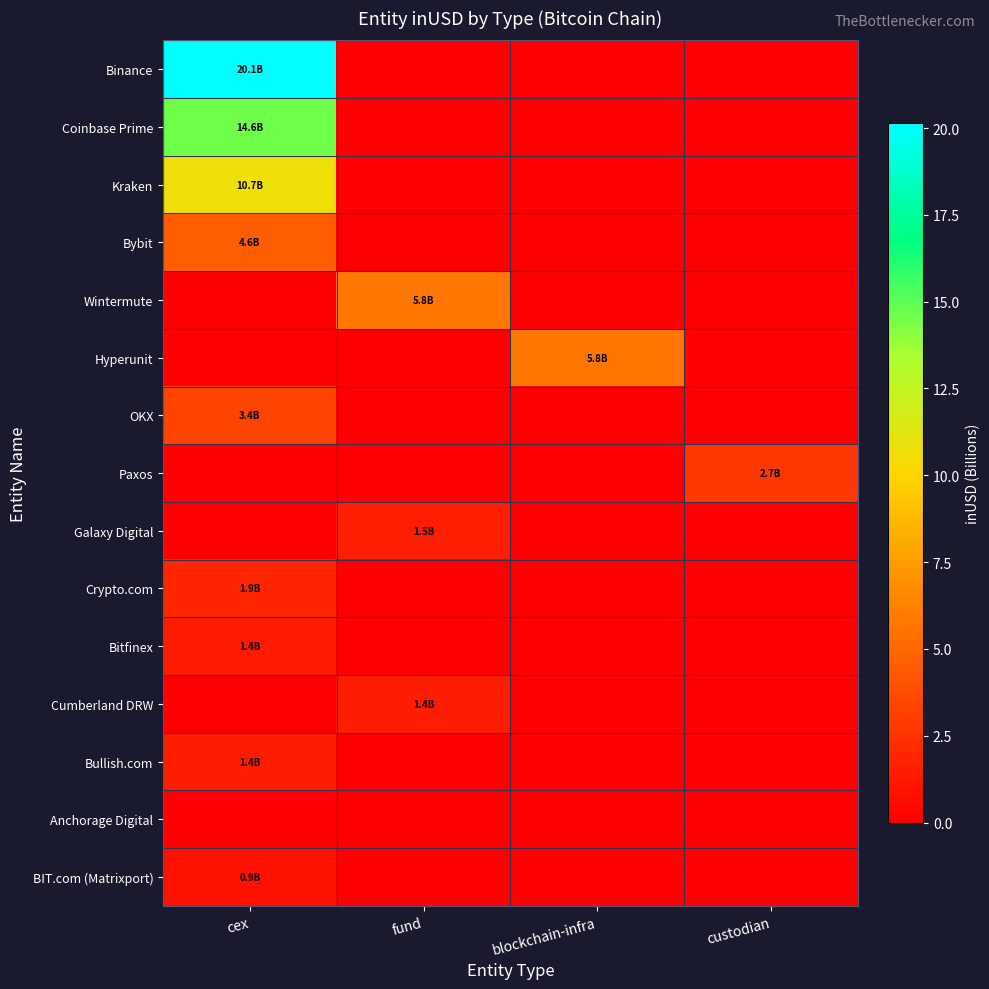

Reading right to left, list all the values displayed in this chart.

Binance: custodian=0.0	blockchain-infra=0.0	fund=0.0	cex=20.1
Coinbase Prime: custodian=0.0	blockchain-infra=0.0	fund=0.0	cex=14.6
Kraken: custodian=0.0	blockchain-infra=0.0	fund=0.0	cex=10.7
Bybit: custodian=0.0	blockchain-infra=0.0	fund=0.0	cex=4.6
Wintermute: custodian=0.0	blockchain-infra=0.0	fund=5.8	cex=0.0
Hyperunit: custodian=0.0	blockchain-infra=5.8	fund=0.0	cex=0.0
OKX: custodian=0.0	blockchain-infra=0.0	fund=0.0	cex=3.4
Paxos: custodian=2.7	blockchain-infra=0.0	fund=0.0	cex=0.0
Galaxy Digital: custodian=0.0	blockchain-infra=0.0	fund=1.5	cex=0.0
Crypto.com: custodian=0.0	blockchain-infra=0.0	fund=0.0	cex=1.9
Bitfinex: custodian=0.0	blockchain-infra=0.0	fund=0.0	cex=1.4
Cumberland DRW: custodian=0.0	blockchain-infra=0.0	fund=1.4	cex=0.0
Bullish.com: custodian=0.0	blockchain-infra=0.0	fund=0.0	cex=1.4
Anchorage Digital: custodian=0.0	blockchain-infra=0.0	fund=0.0	cex=0.0
BIT.com (Matrixport): custodian=0.0	blockchain-infra=0.0	fund=0.0	cex=0.9